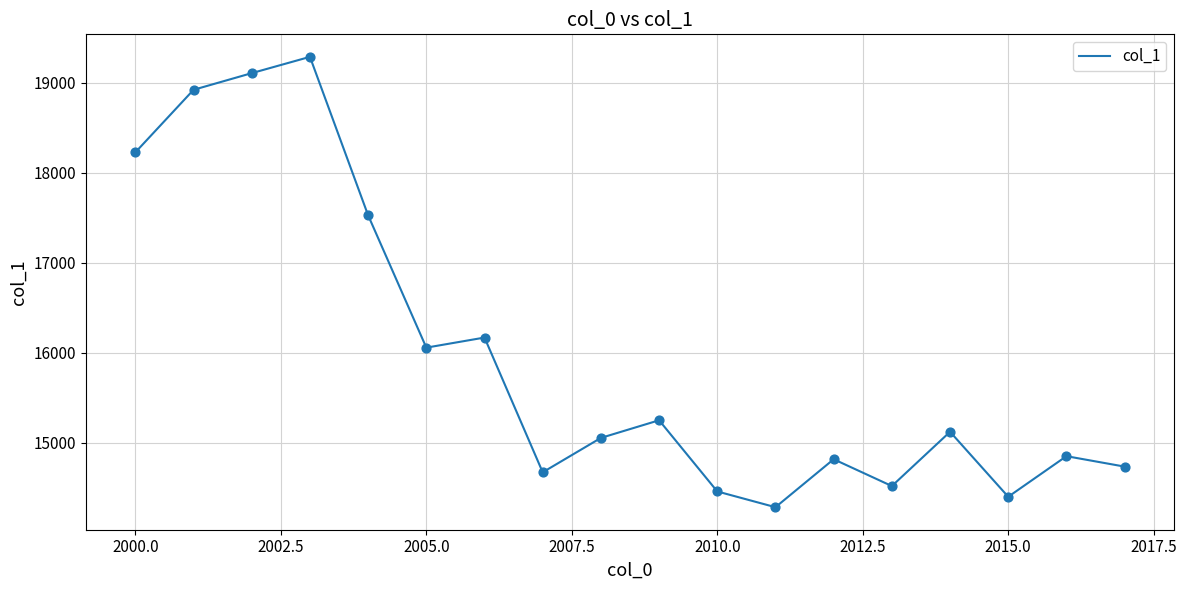

What is the minimum value shown in the chart?

14283